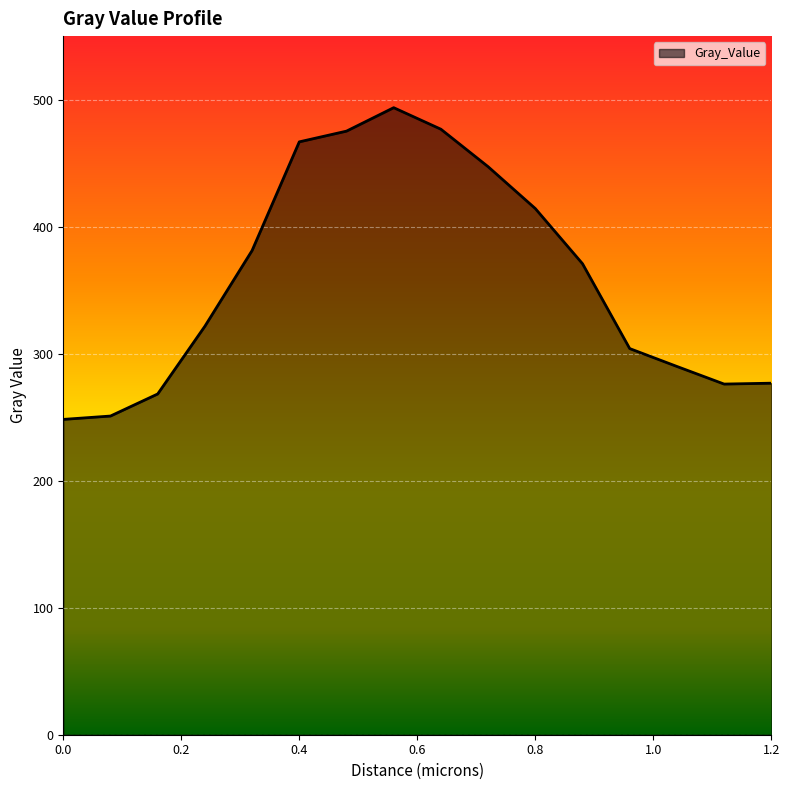

How many lines are shown in the chart?

1